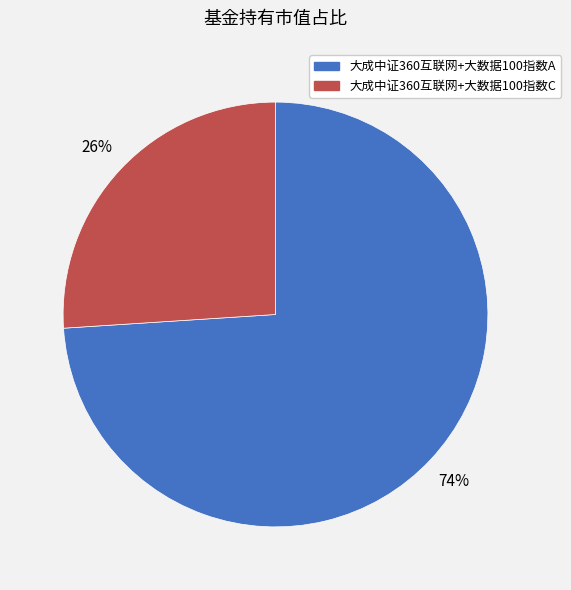

Is it true that 大成中证360互联网+大数据100指数C is 26% of the pie?

True